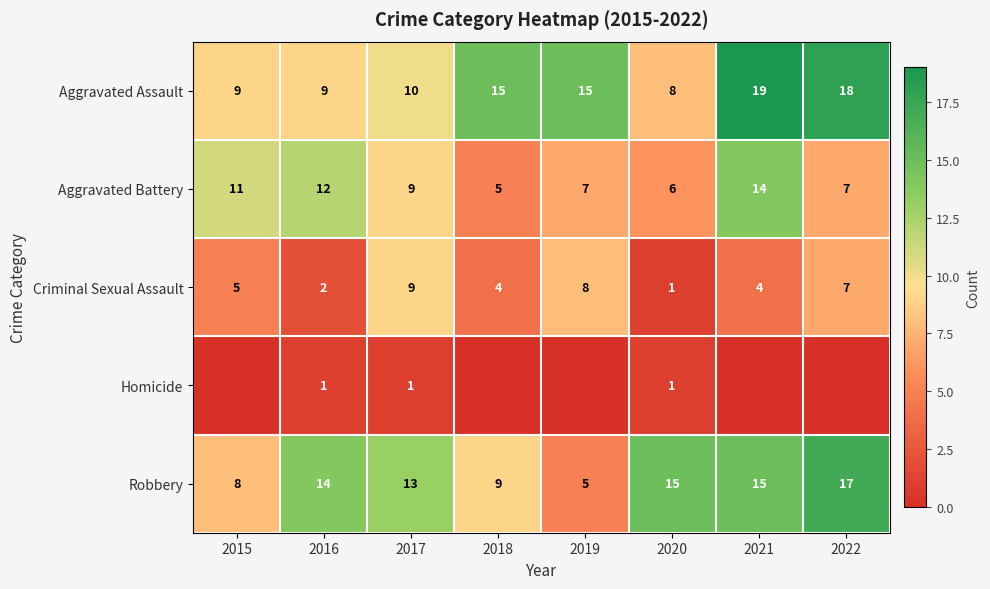

Rank the series at 2016 from lowest to highest value.

Homicide, Criminal Sexual Assault, Aggravated Assault, Aggravated Battery, Robbery